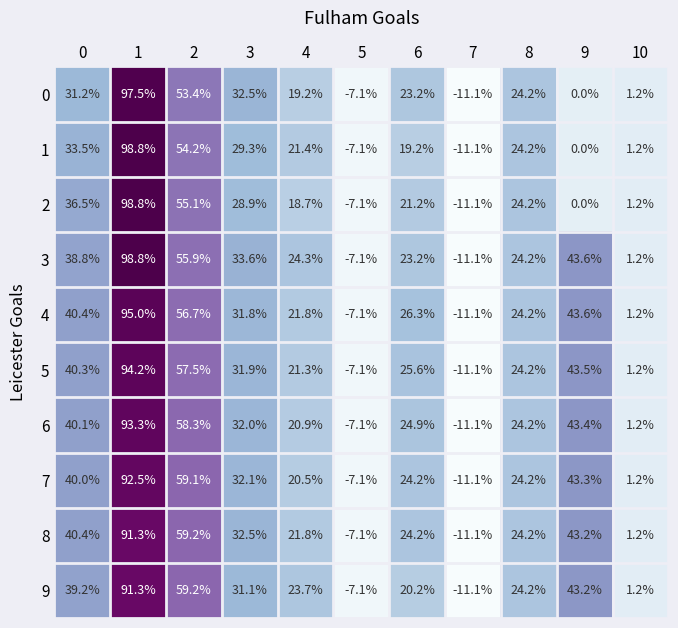

What is the sum of all 2 values?

266.4